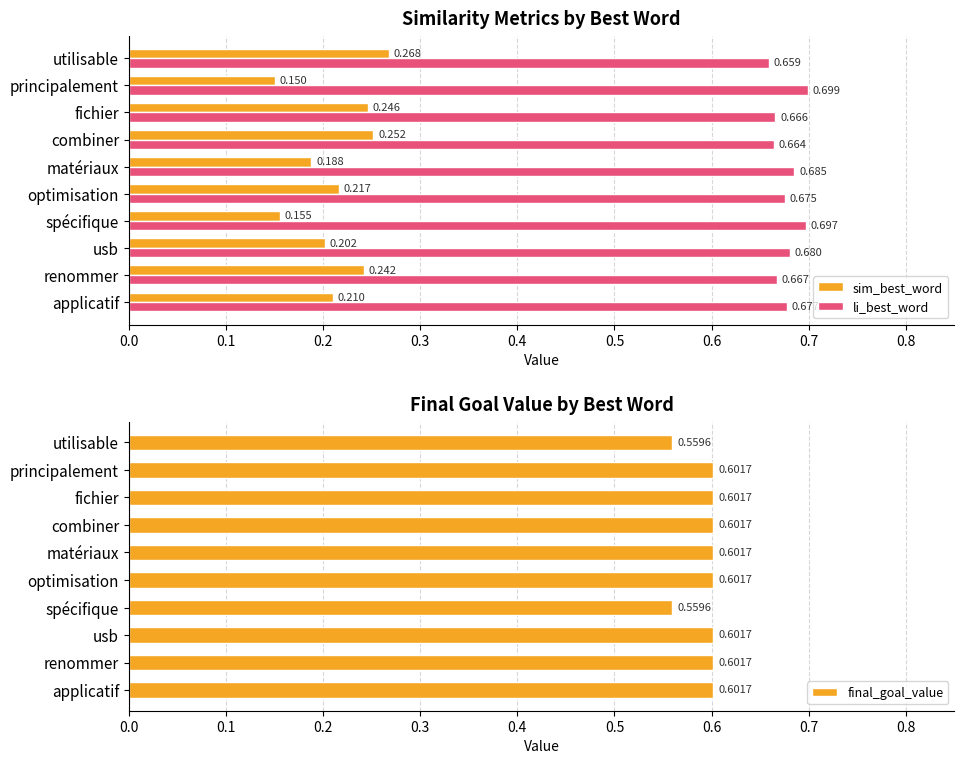

Where is sim_best_word nearest to the value 0?

principalement